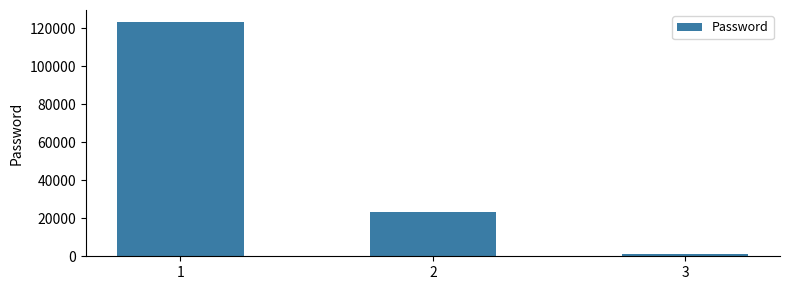

How many bars are there in total?

3